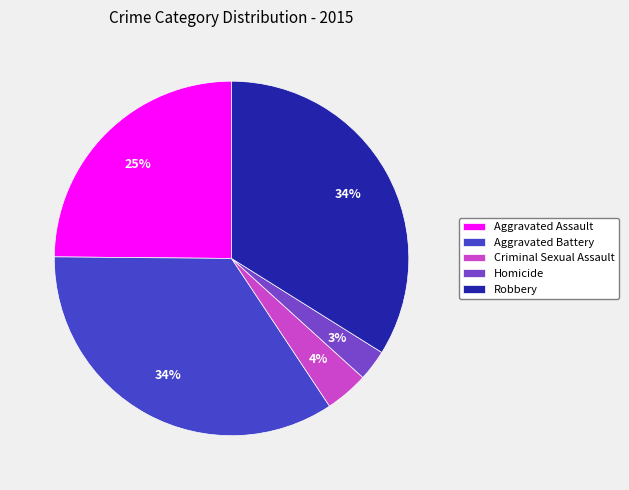

Is there any slice that represents more than half of the pie?

No